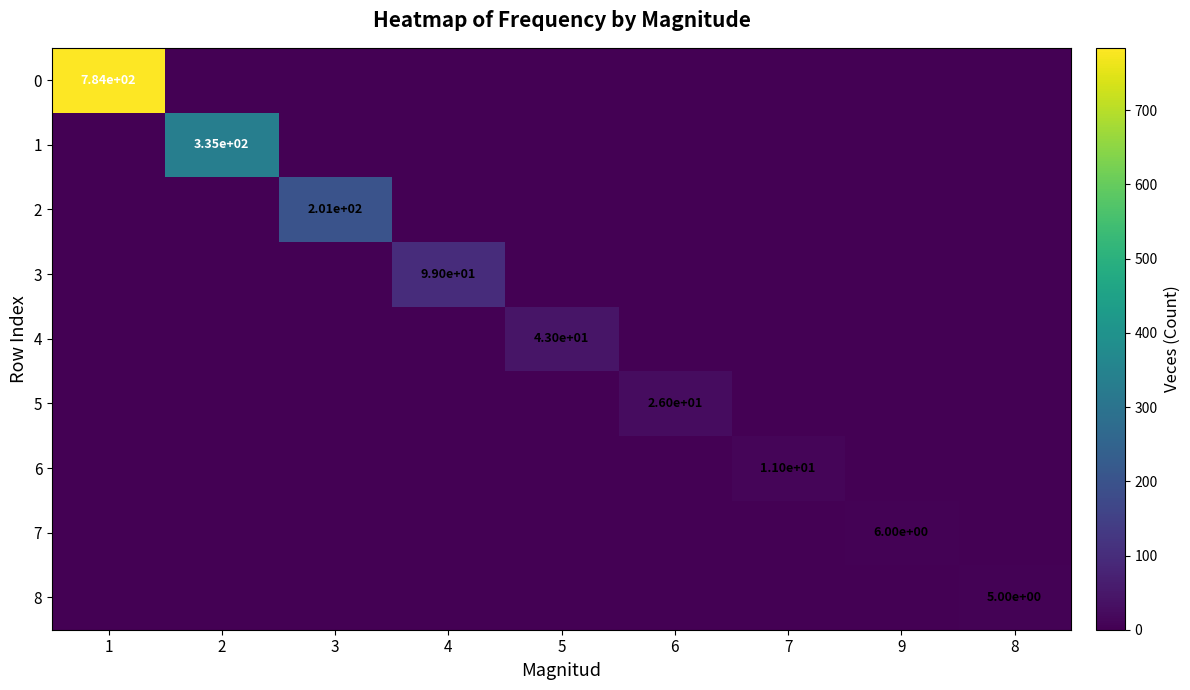

Count the number of categories in the chart.

9